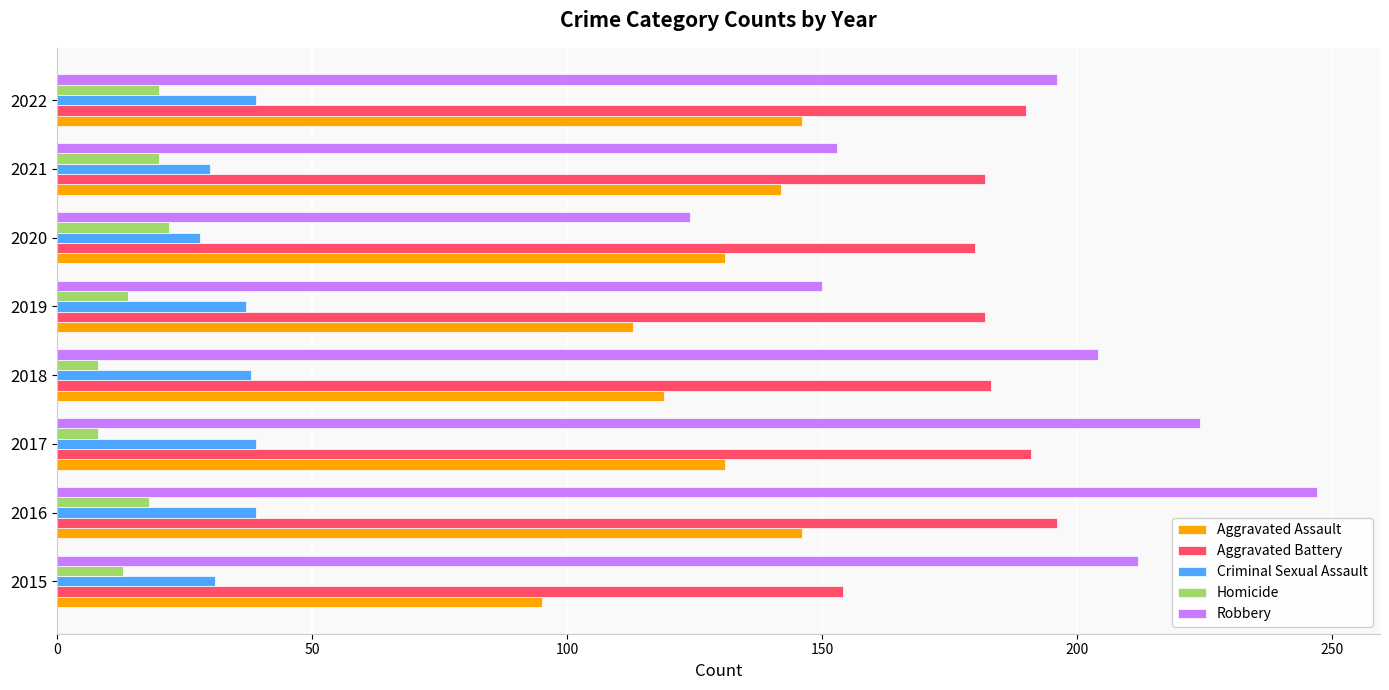

At 2015, list the series in order from smallest to largest.

Homicide, Criminal Sexual Assault, Aggravated Assault, Aggravated Battery, Robbery